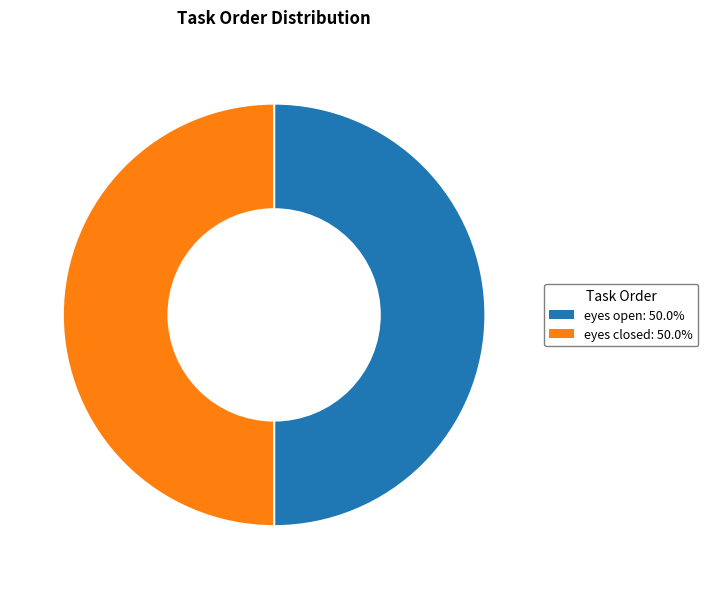

Combined, do eyes closed and eyes open account for over 50%?

Yes